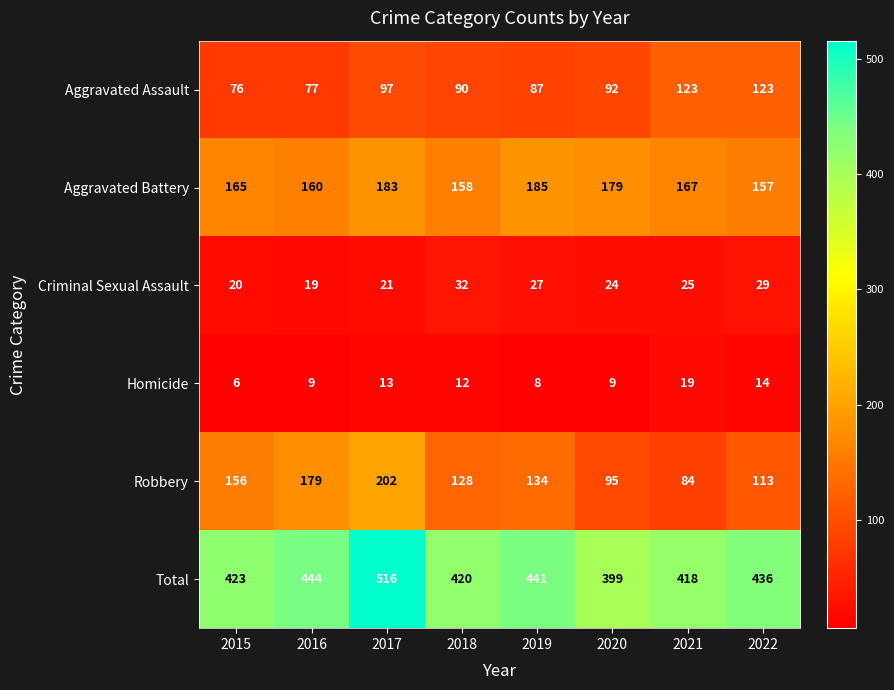

What is the difference between the Aggravated Battery values at 2021 and 2016?

7